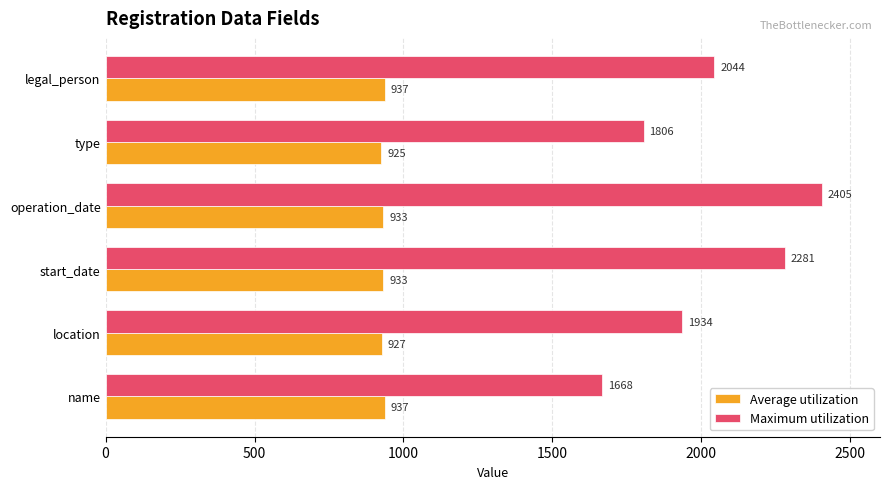

How many Average utilization values are between 927 and 937?

5